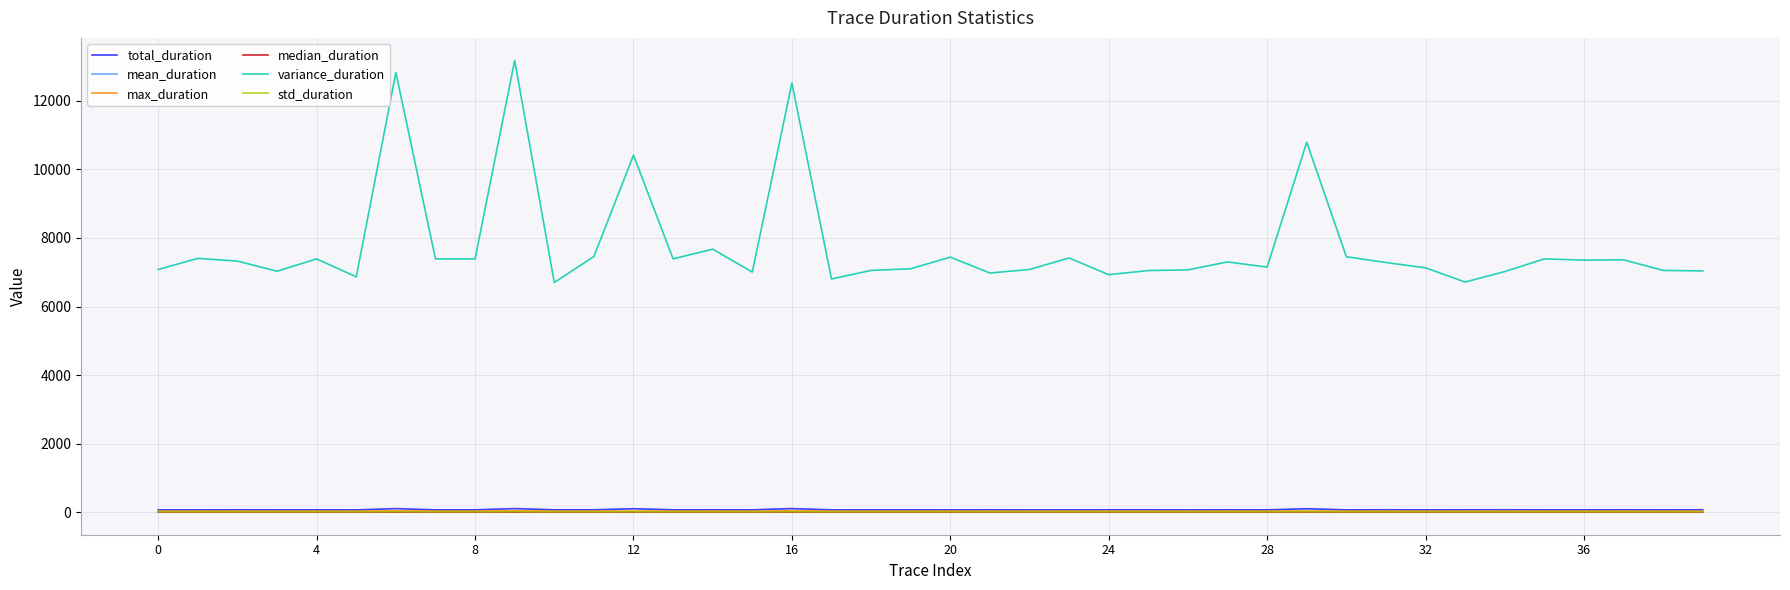

True or false: median_duration and mean_duration intersect in this chart.

False